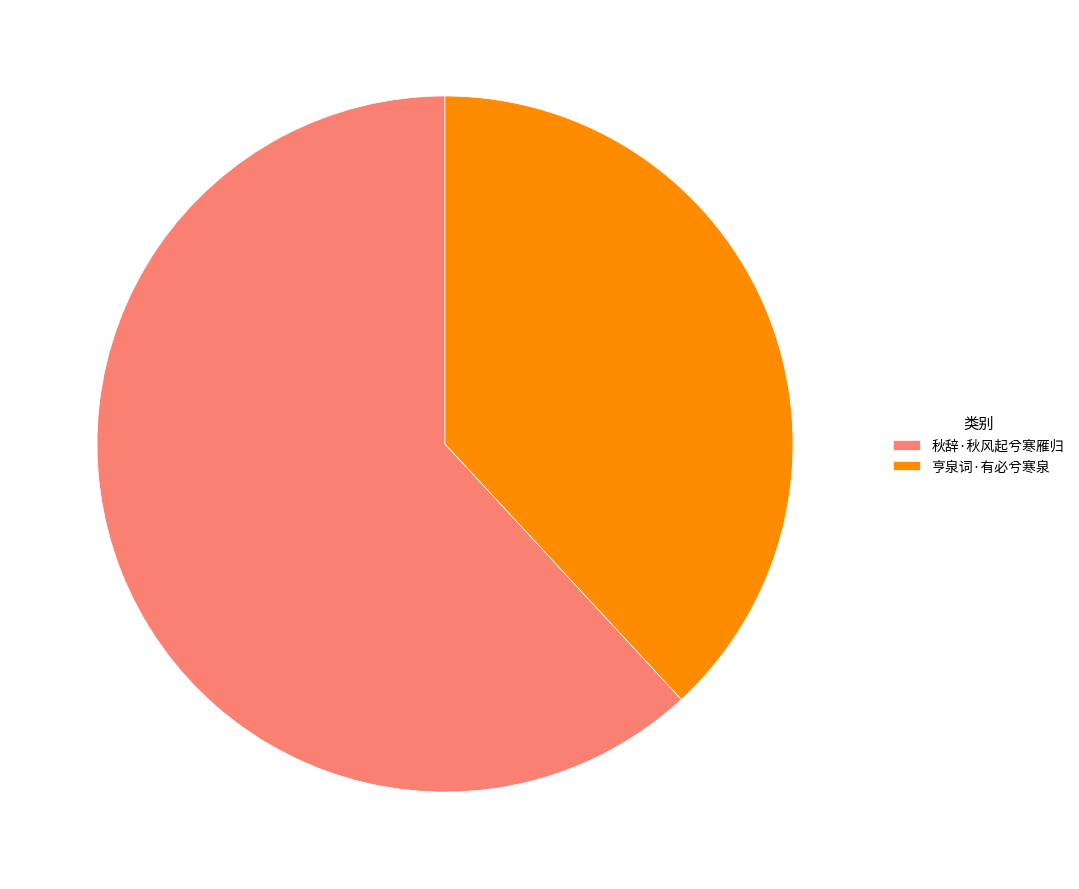

Is the sum of 亨泉词·有必兮寒泉 and 秋辞·秋风起兮寒雁归 greater than half?

Yes